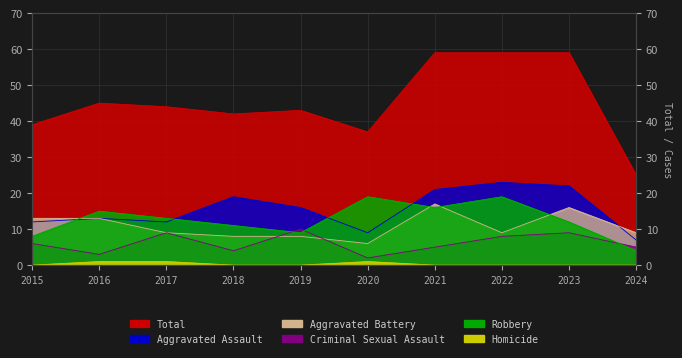

At which label is Robbery closest to 11?

2018